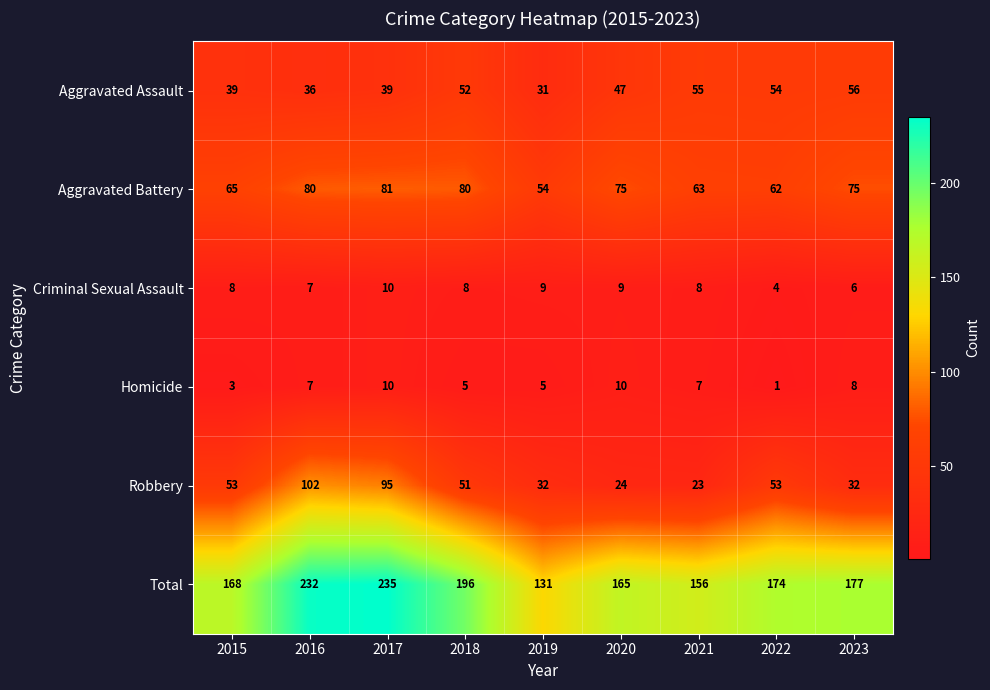

What is the smallest value displayed?

1